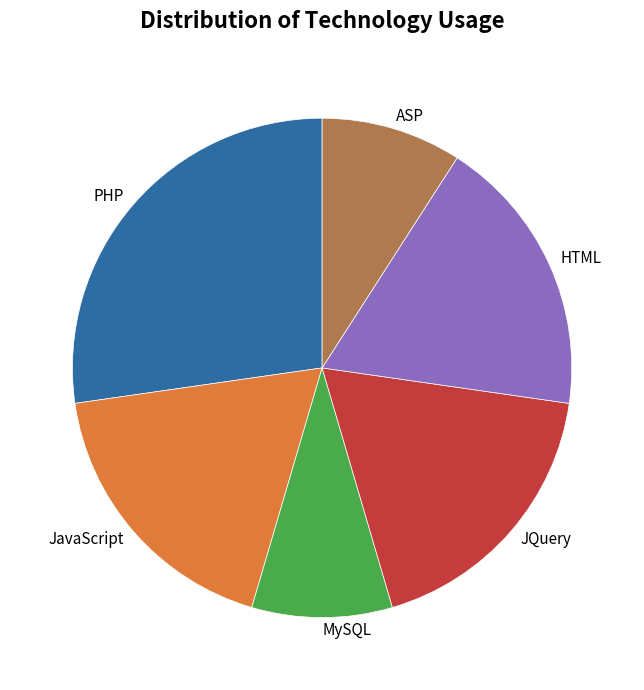

How many segments does this pie chart have?

6